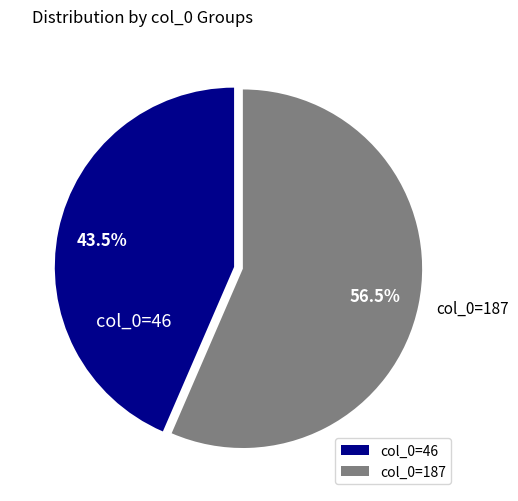

What percentage do col_0=187 and col_0=46 together represent?

100.0%